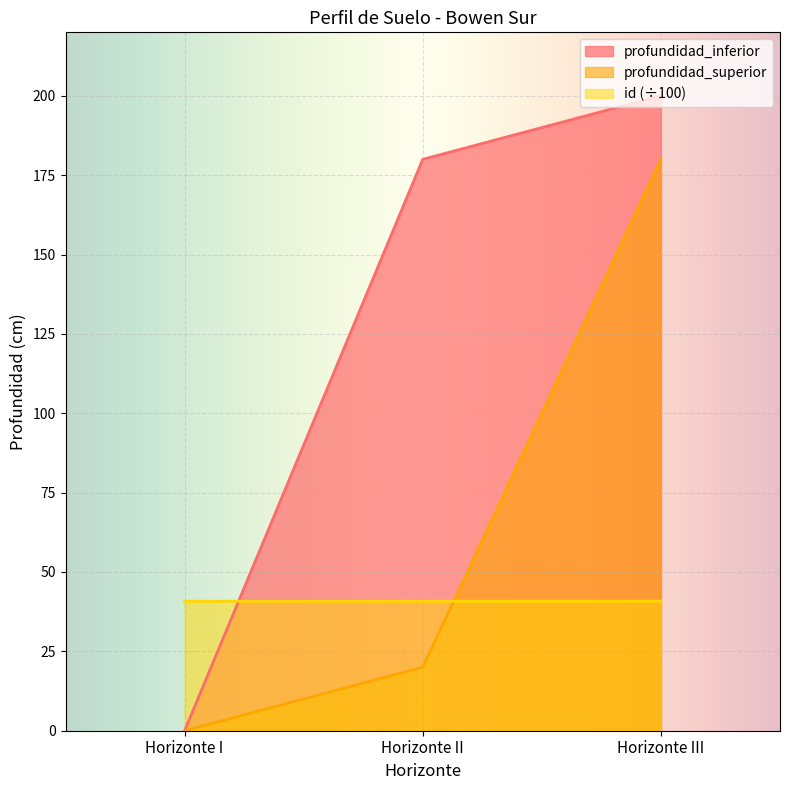

How many data points in profundidad_superior are less than 20?

1